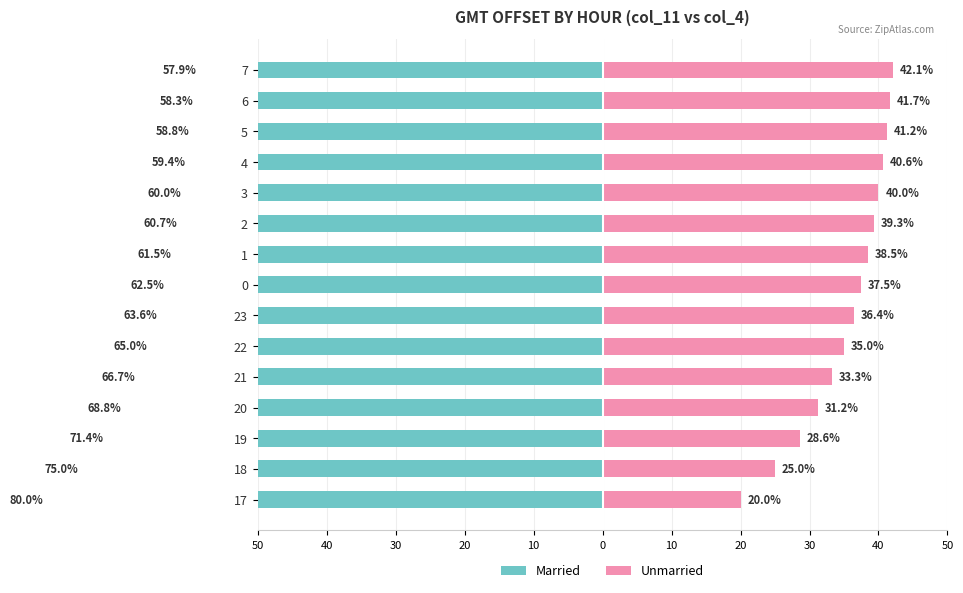

What is the highest value of the Unmarried series?

42.1